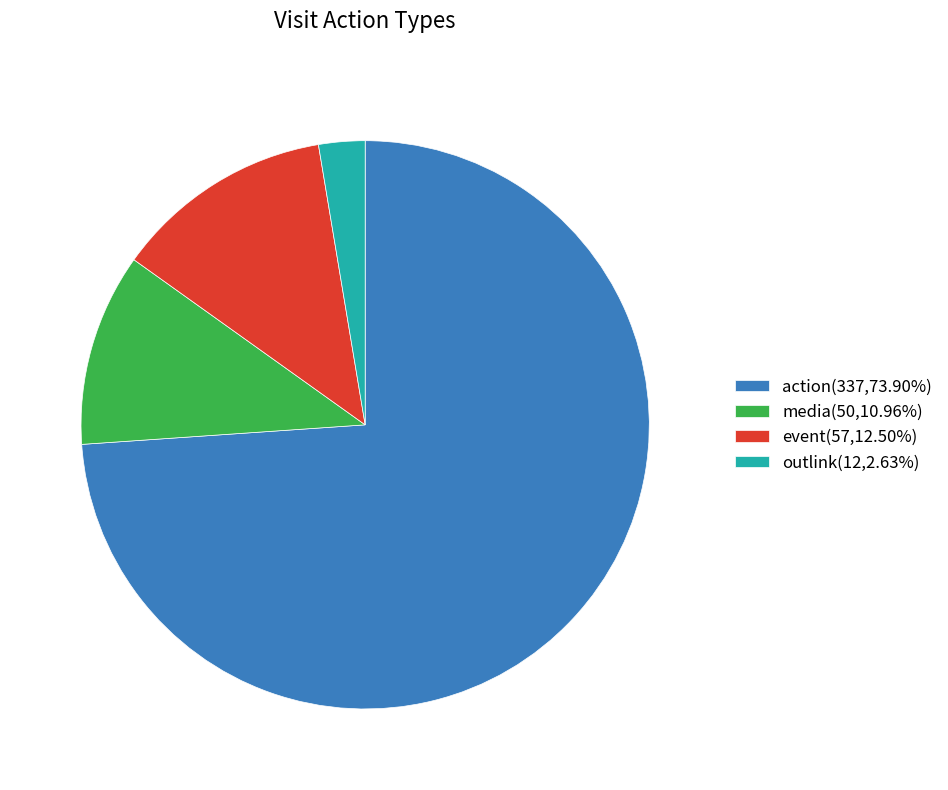

Does action(337,73.90%) account for over 50% of the chart?

Yes